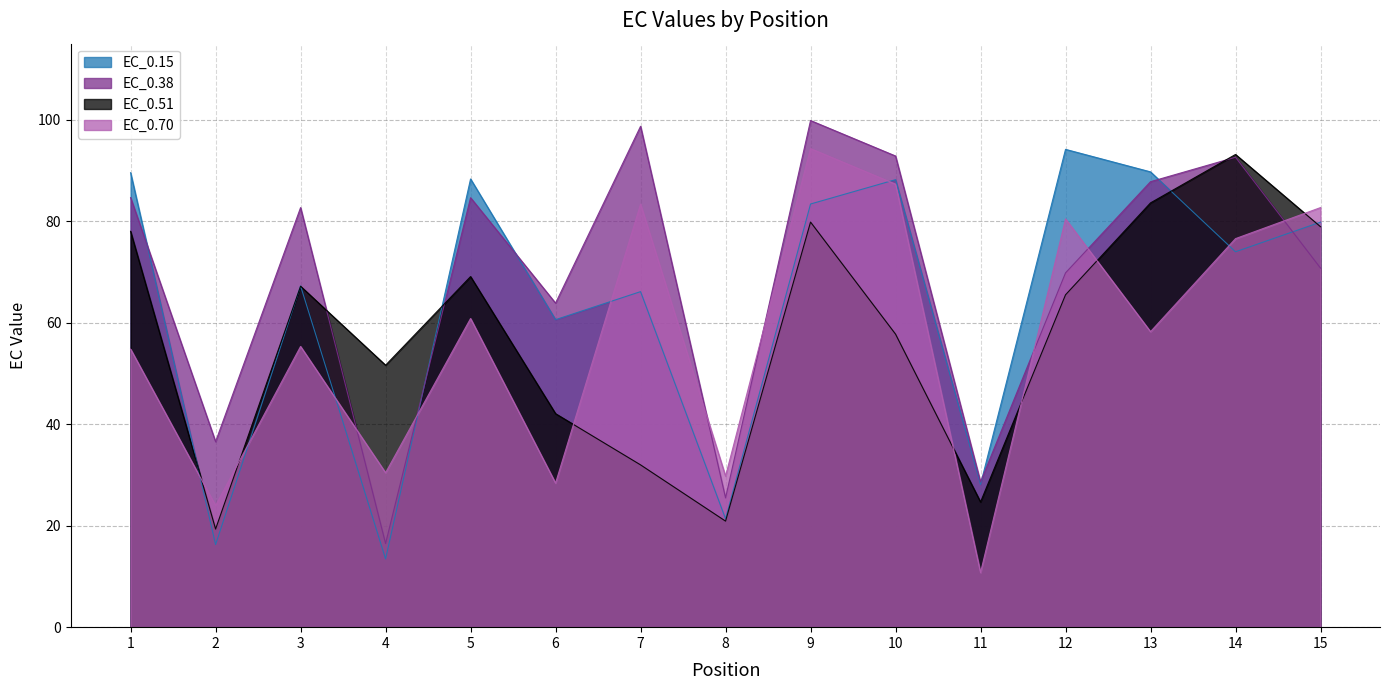

What is the value of the EC_0.70 point at the 2nd from the left?

24.0